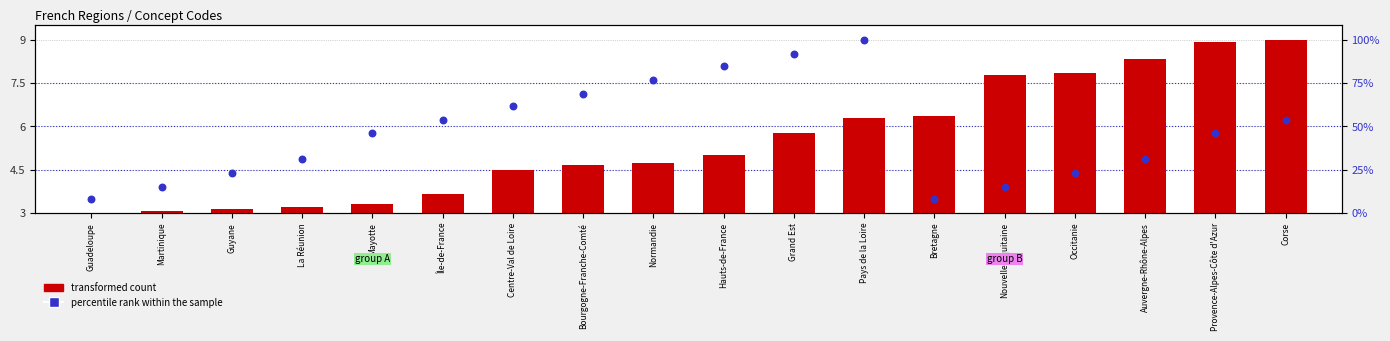

What are all the series names shown in the legend?

transformed count, percentile rank within the sample